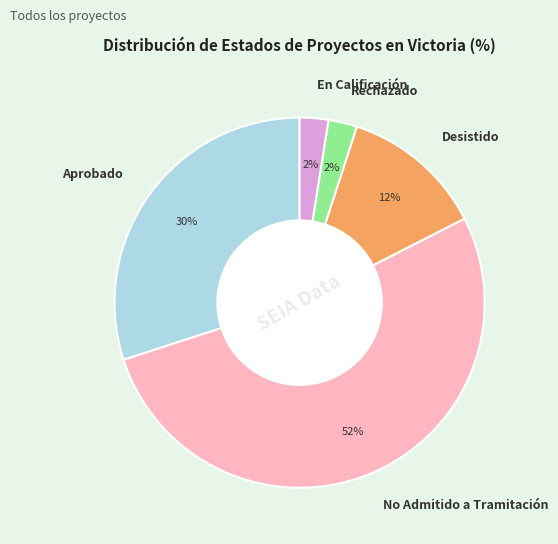

To the nearest percent, what percentage of the pie is Rechazado?

2%